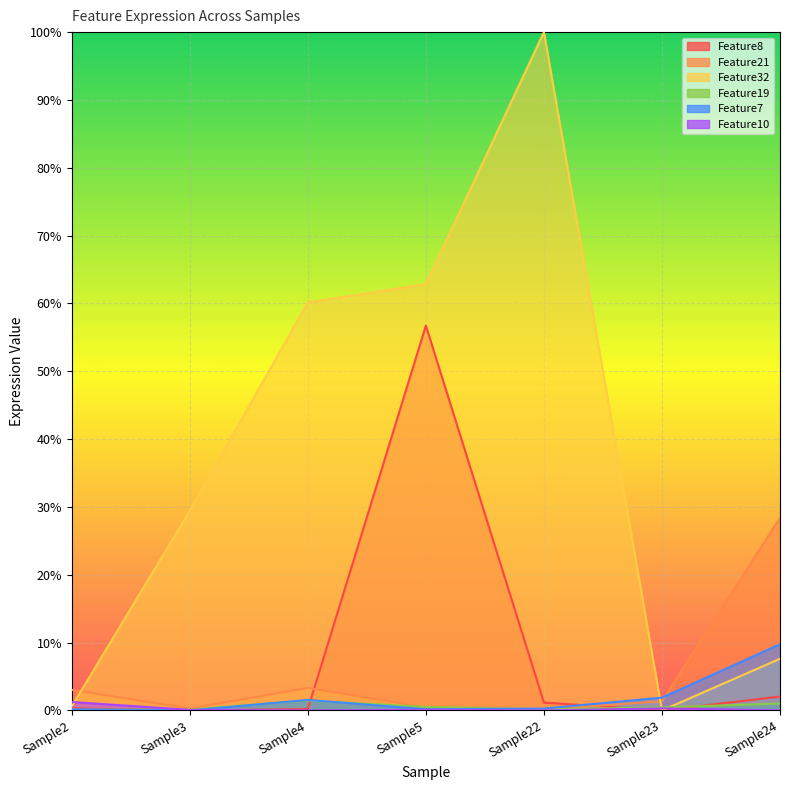

Which series has the widest spread of values?

Feature32